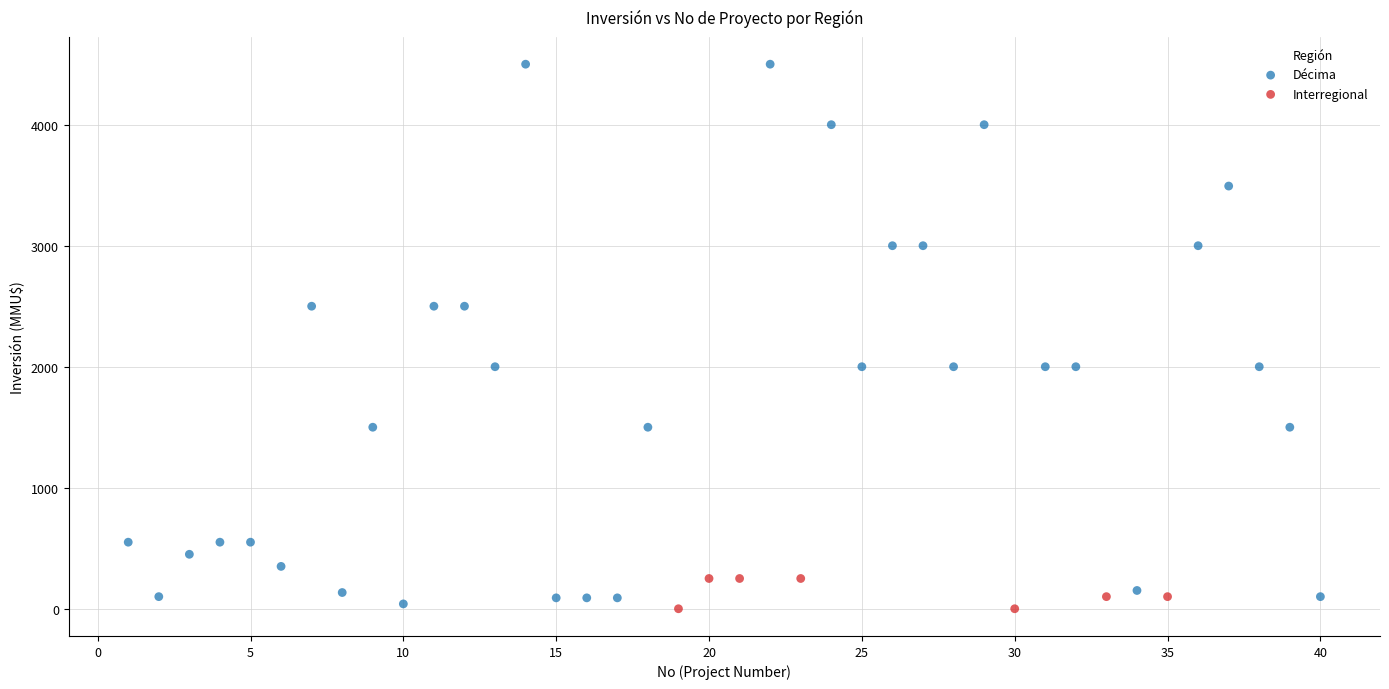

Which series has the largest Y range (max minus min)?

Décima